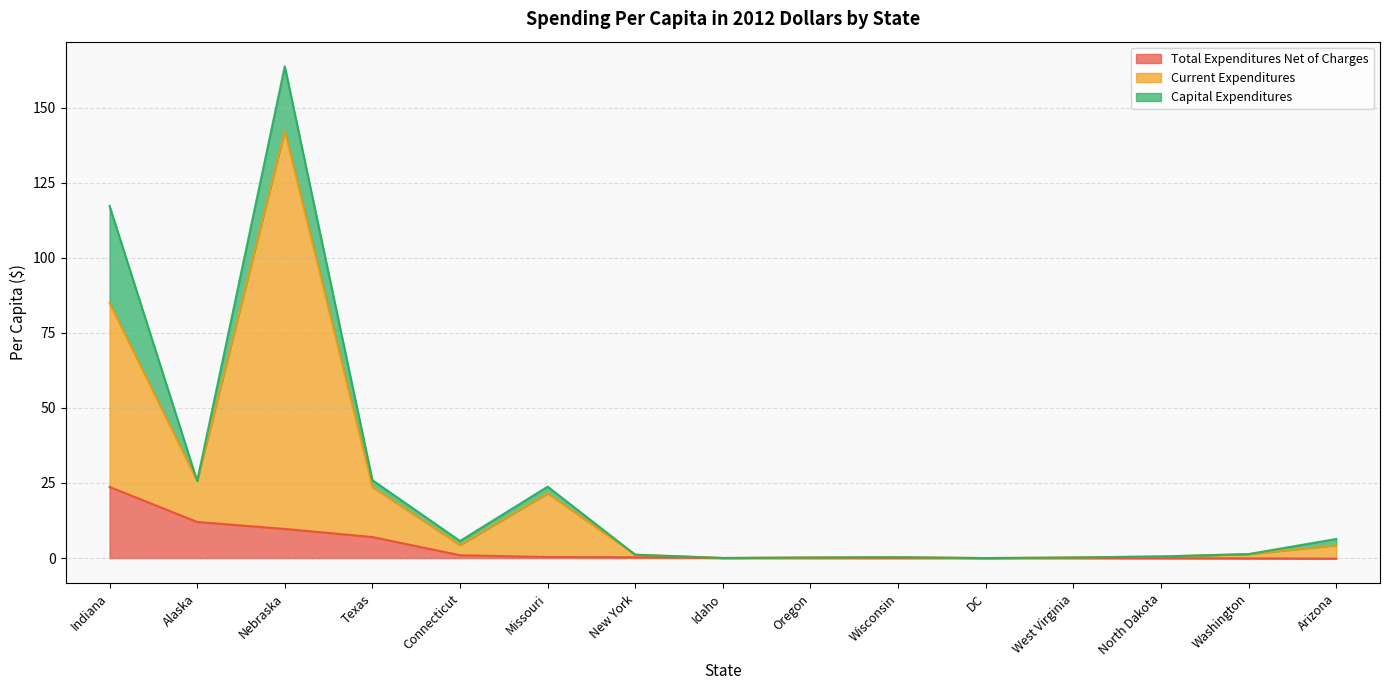

At which category is the sum across all series the highest?

Nebraska